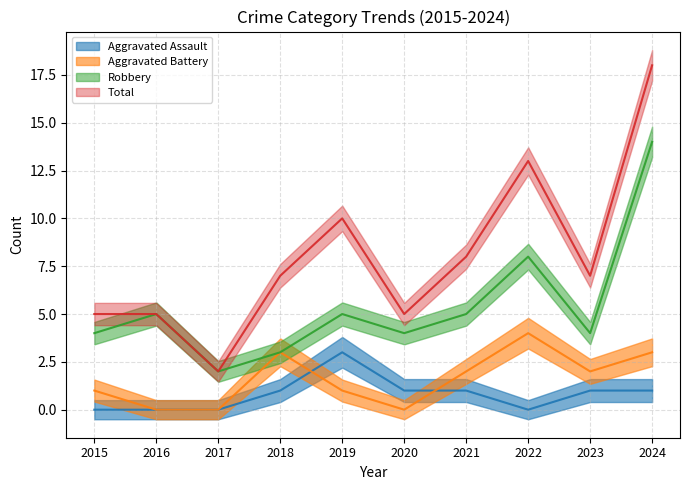

Reading left to right, extract all data points from this chart.

Aggravated Assault: 0	0	0	1	3	1	1	0	1	1
Aggravated Battery: 1	0	0	3	1	0	2	4	2	3
Robbery: 4	5	2	3	5	4	5	8	4	14
Total: 5	5	2	7	10	5	8	13	7	18